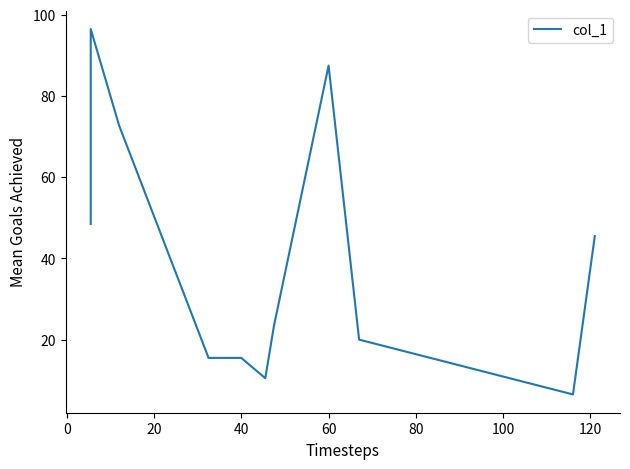

How many distinct data groups are displayed?

1